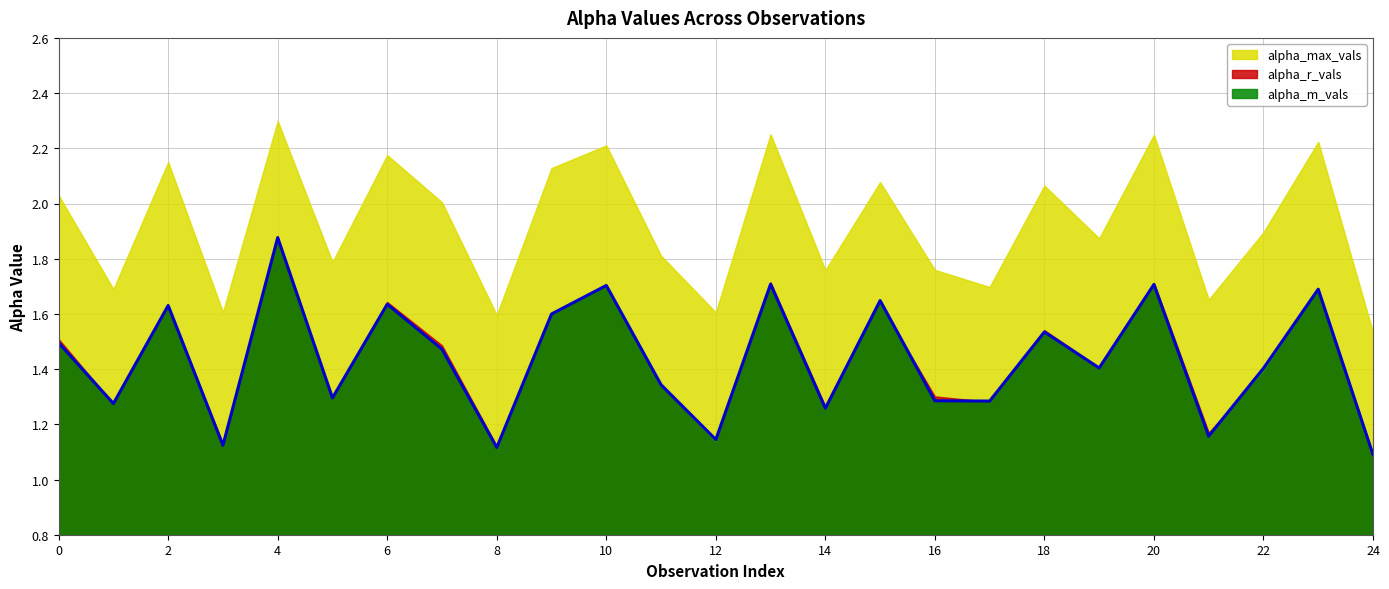

Which category has the highest value in the alpha_m_vals series?

4